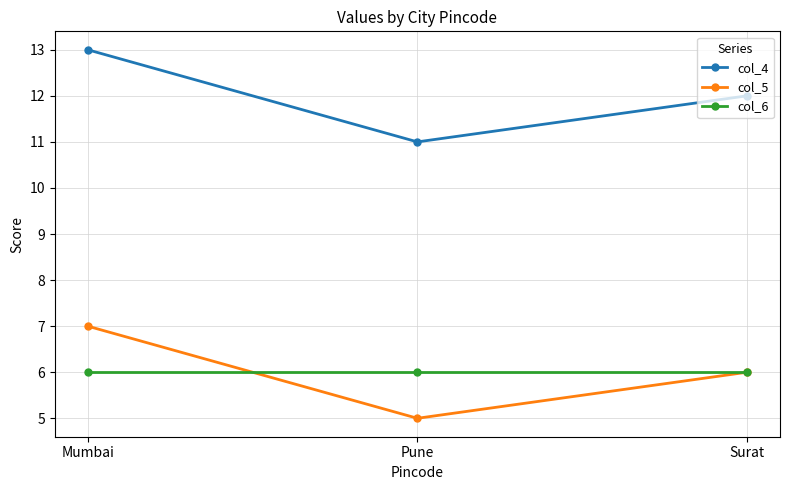

What is the value of the col_5 point at the 2nd from the left?

5